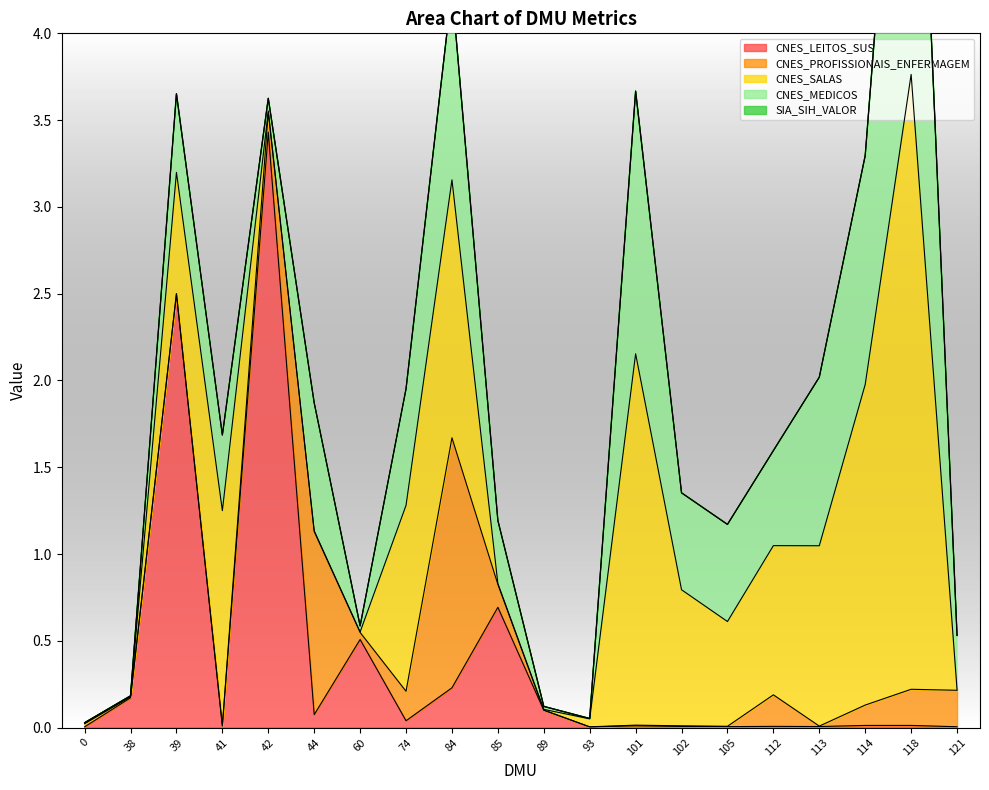

Count the number of categories in the chart.

20